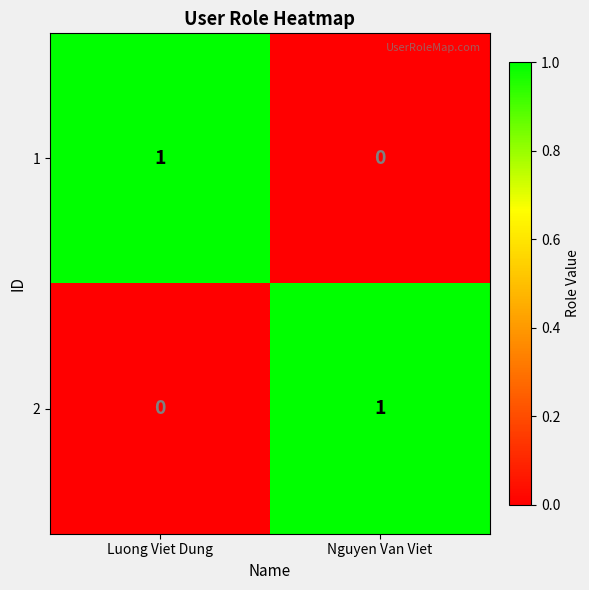

Which category has the lowest value in the 2 series?

Luong Viet Dung